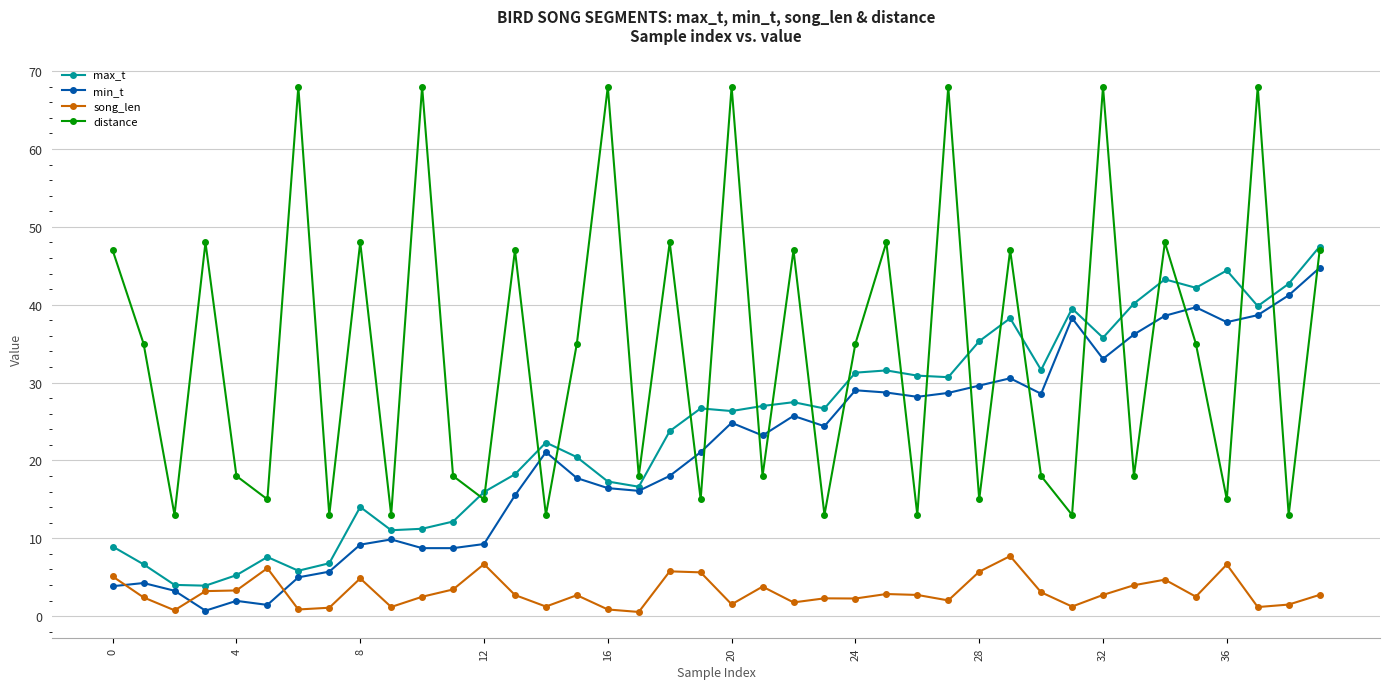

Which series has the widest spread of values?

distance